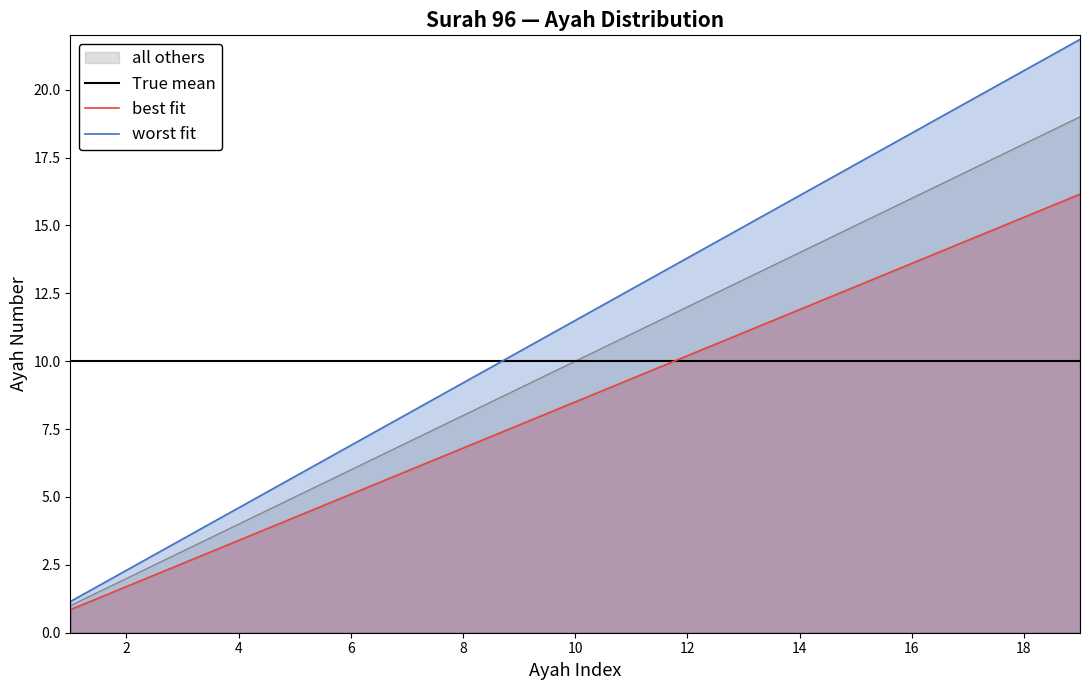

How many categories are shown in the chart?

19